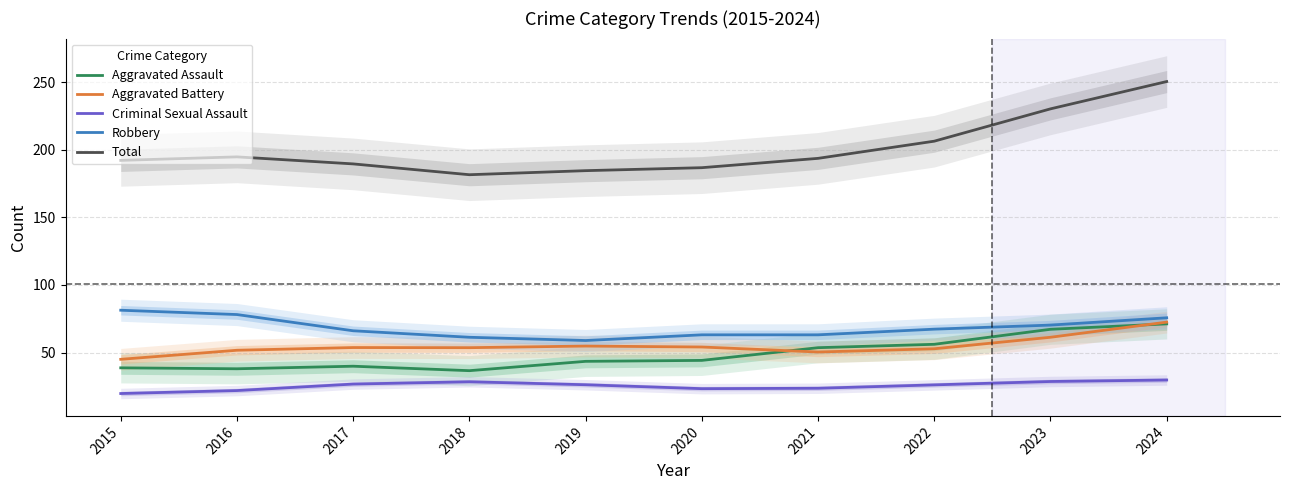

Is it true that Robbery equals 75.7 at 2024?

True